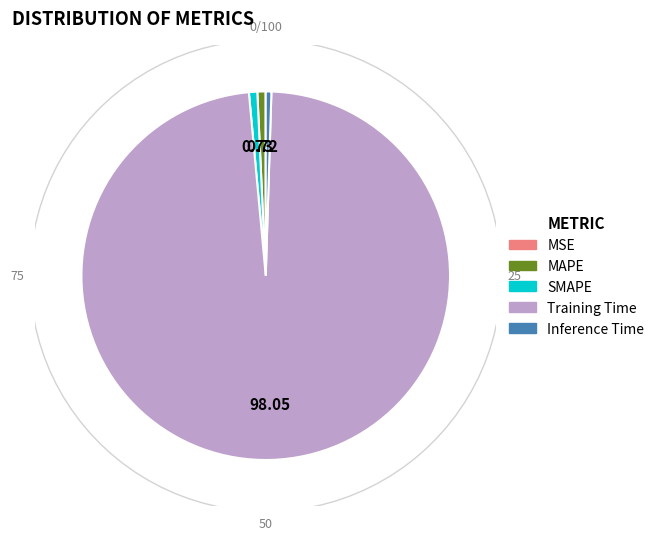

Rank the categories by value from highest to lowest.

Training Time, SMAPE, MAPE, Inference Time, MSE